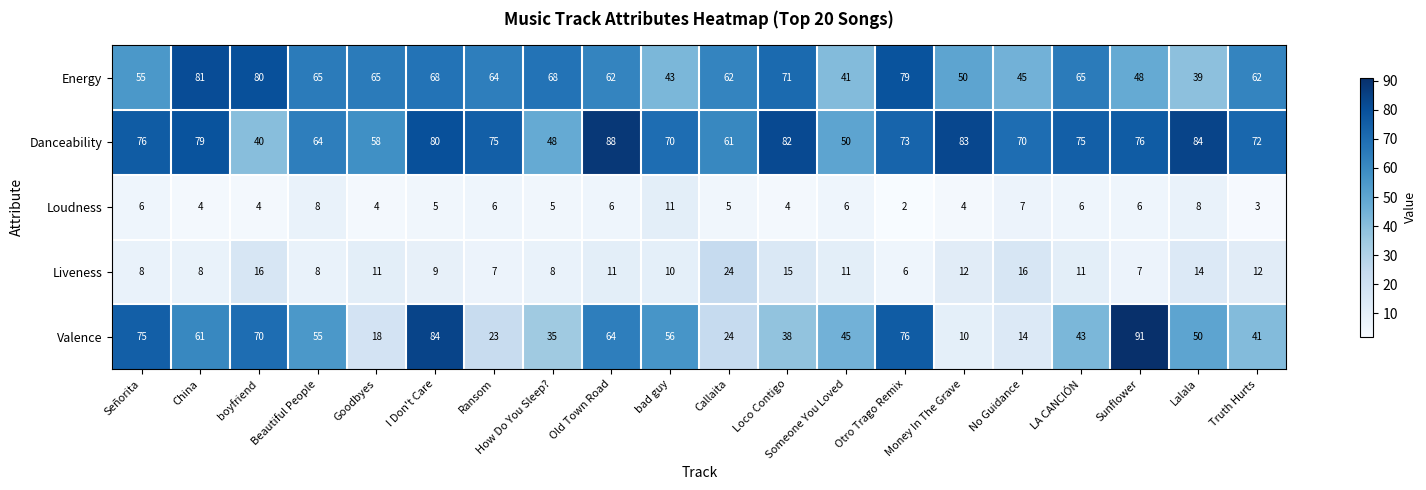

At how many categories does at least one series exceed 59?

19